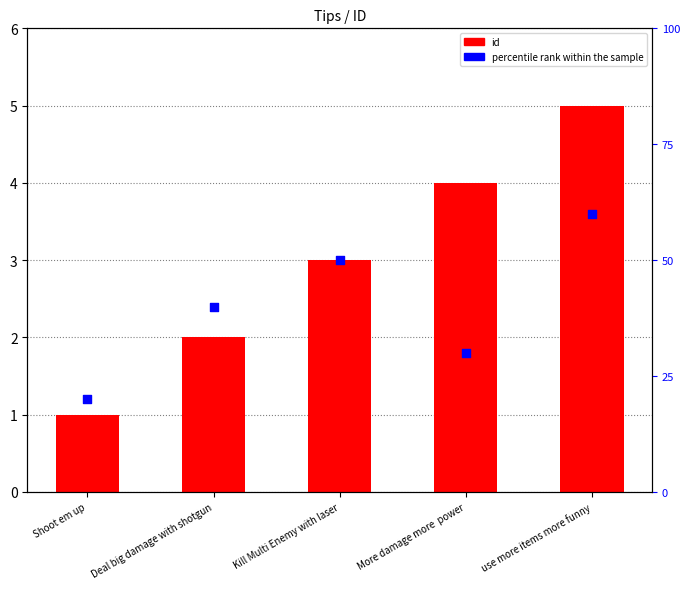

Which series reaches the maximum Y coordinate?

percentile rank within the sample